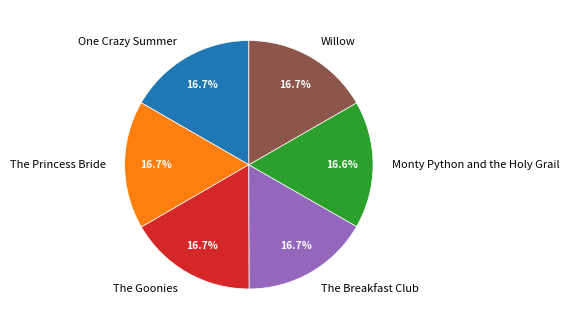

What is the ratio of the value at Monty Python and the Holy Grail to the value at Willow?

1.0